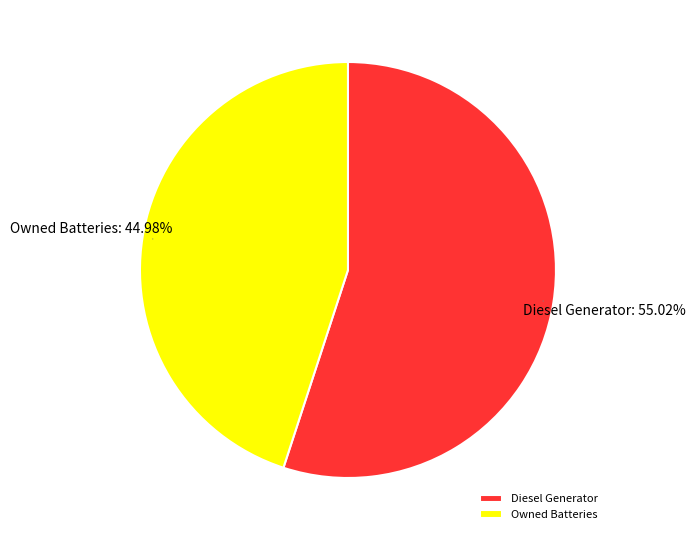

Which slice is the smallest?

Owned Batteries